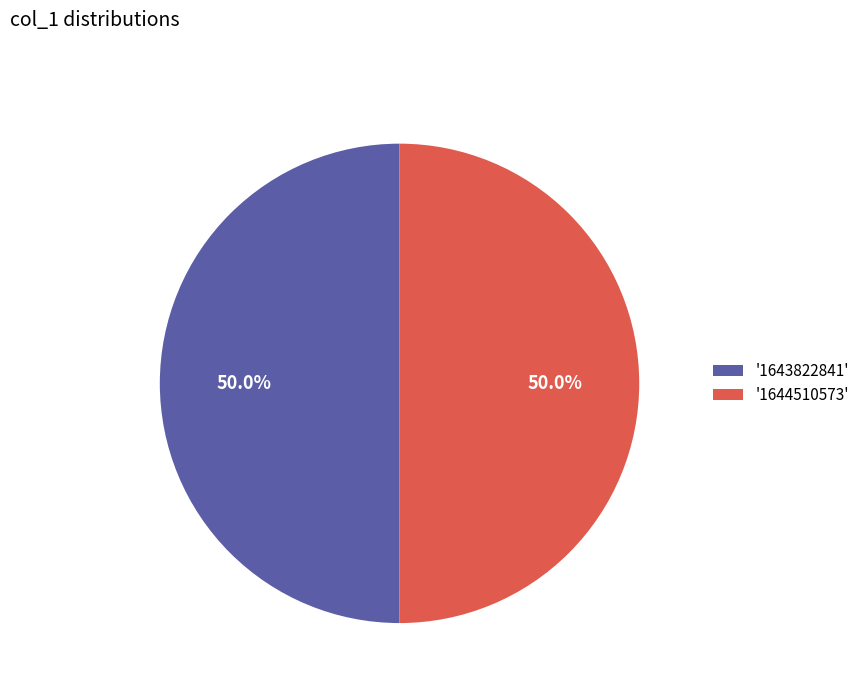

What is the ratio of the value at '1644510573' to the value at '1643822841'?

1.0